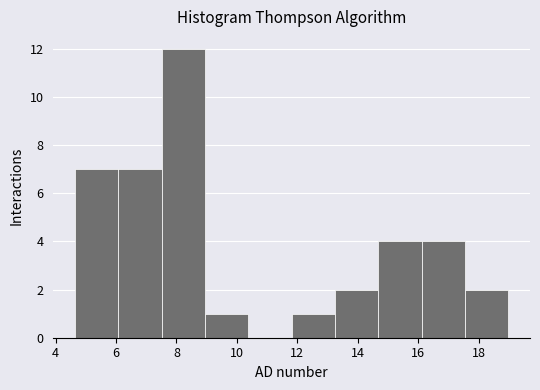

Reading left to right, list every bar in this chart as the range it spans on the x-axis followed by its height. Neither the bar edges nor the heights are printed on the chart, so give them approximately, as read against the axes.

4.6 to 6.0: 7
6.0 to 7.6: 7
7.6 to 9.0: 12
9.0 to 10.4: 1
10.4 to 11.8: 0
11.8 to 13.2: 1
13.2 to 14.6: 2
14.6 to 16.2: 4
16.2 to 17.6: 4
17.6 to 19.0: 2